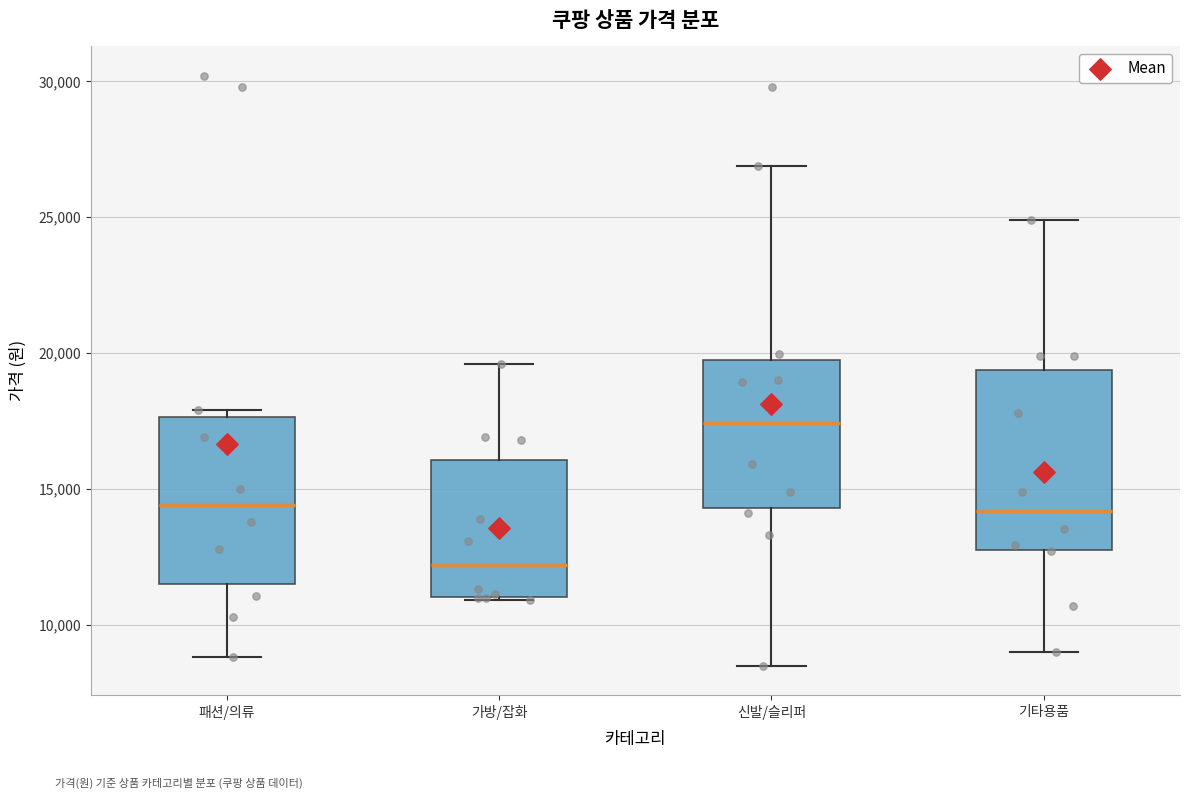

Reading left to right, read every box against the y-axis: the position of its median line, the range the box covers, and the ends of its whiskers. The values are not printed on the chart, so give them approximately, as read against the axis.

패션/의류: median 14500, box 11500 to 17500, whiskers 9000 to 18000
가방/잡화: median 12000, box 11000 to 16000, whiskers 11000 to 19500
신발/슬리퍼: median 17500, box 14500 to 19500, whiskers 8500 to 27000
기타용품: median 14000, box 13000 to 19500, whiskers 9000 to 25000